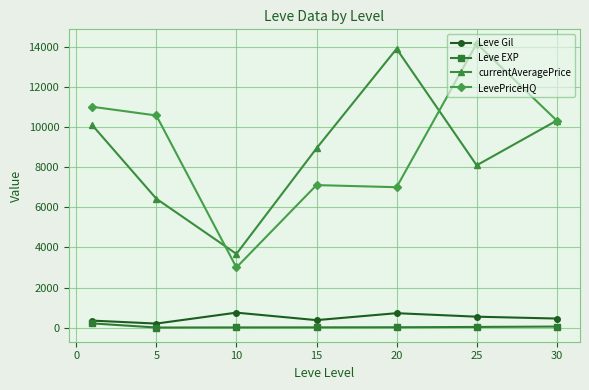

Which series has the largest range (max minus min)?

LevePriceHQ